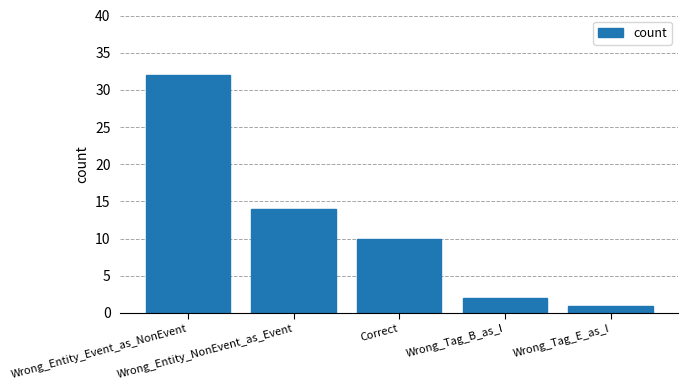

List the labels in order of value, largest first.

Wrong_Entity_Event_as_NonEvent, Wrong_Entity_NonEvent_as_Event, Correct, Wrong_Tag_B_as_I, Wrong_Tag_E_as_I